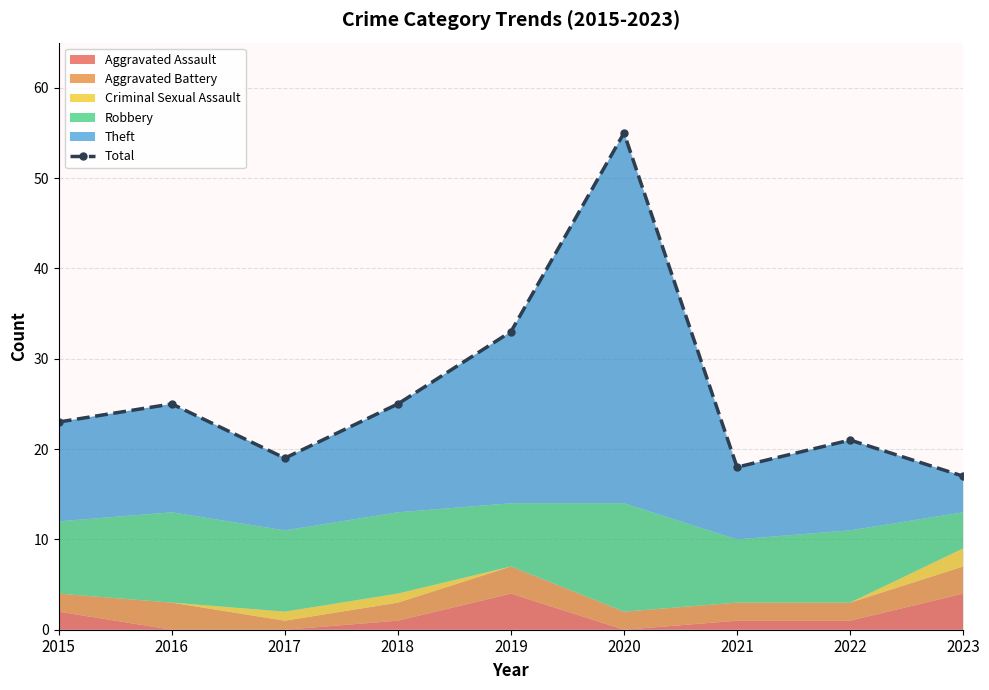

Reading left to right, list all the values displayed in this chart.

23	25	19	25	33	55	18	21	17